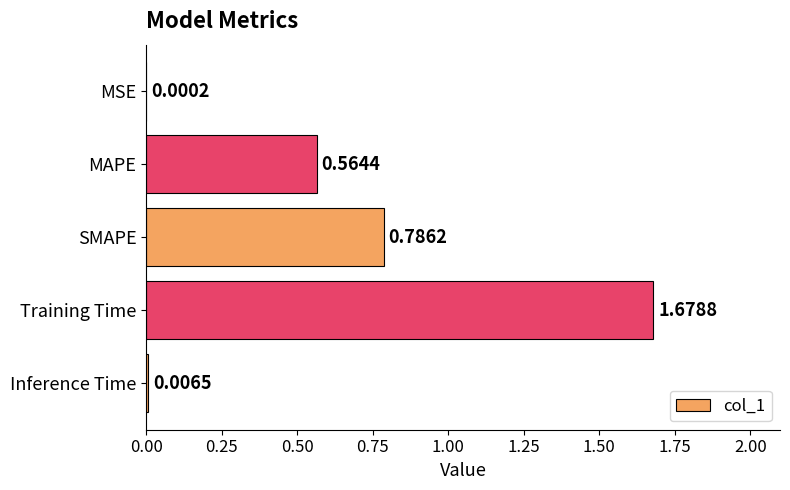

Which label corresponds to the largest value in the chart?

Training Time